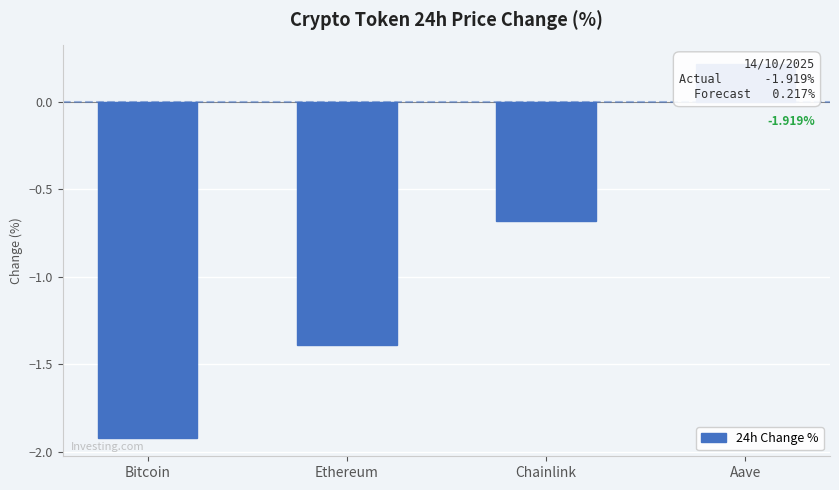

What is the difference between the values at Chainlink and Ethereum?

0.7